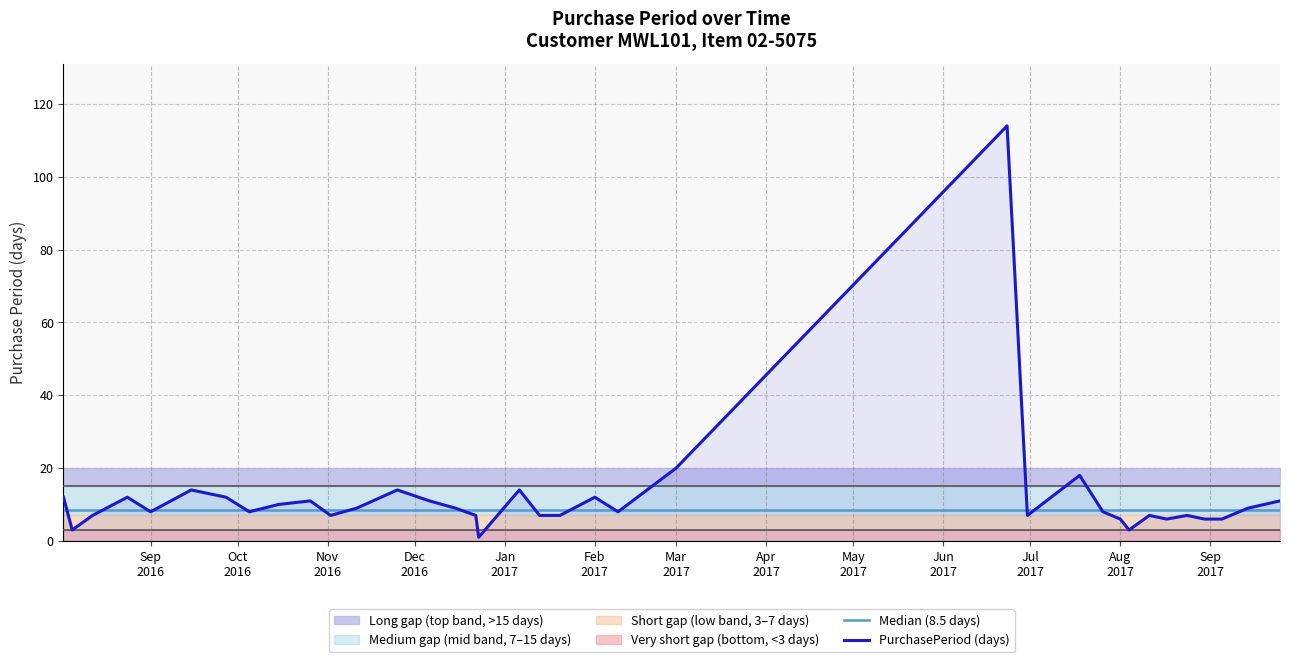

Which category has the highest value in the Median (8.5 days) series?

Sep
2016